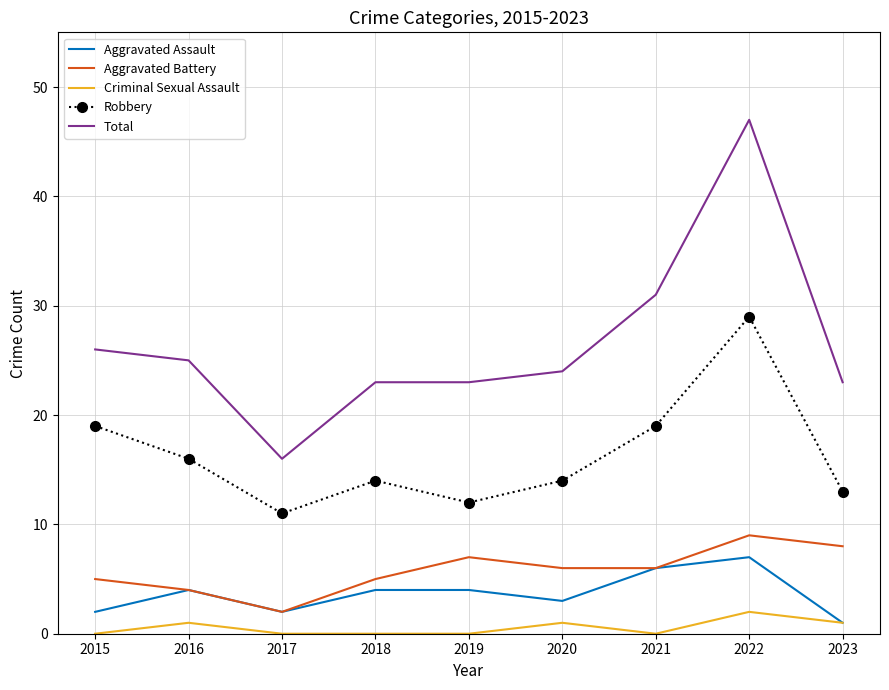

Reading left to right, list all the values displayed in this chart.

Aggravated Assault: 2	4	2	4	4	3	6	7	1
Aggravated Battery: 5	4	2	5	7	6	6	9	8
Criminal Sexual Assault: 0	1	0	0	0	1	0	2	1
Robbery: 19	16	11	14	12	14	19	29	13
Total: 26	25	16	23	23	24	31	47	23